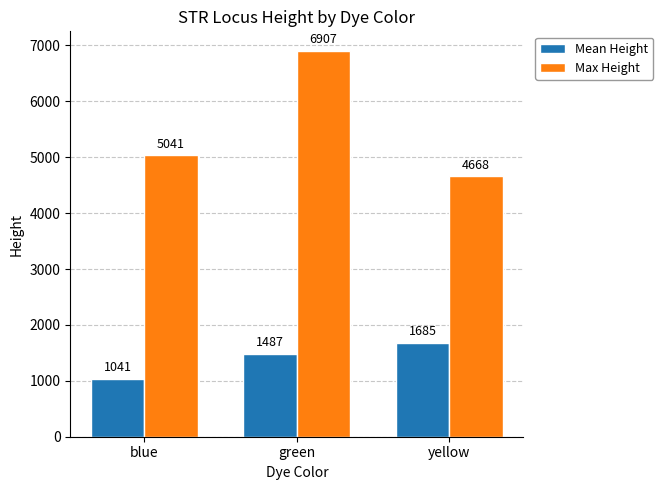

What is the minimum value shown in the chart?

1041